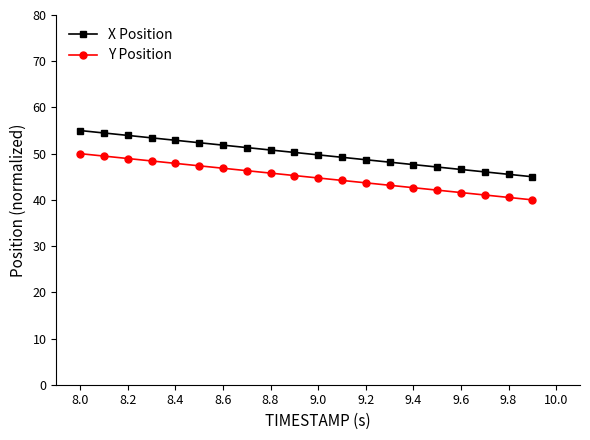

Which series has the largest total across all categories?

X Position